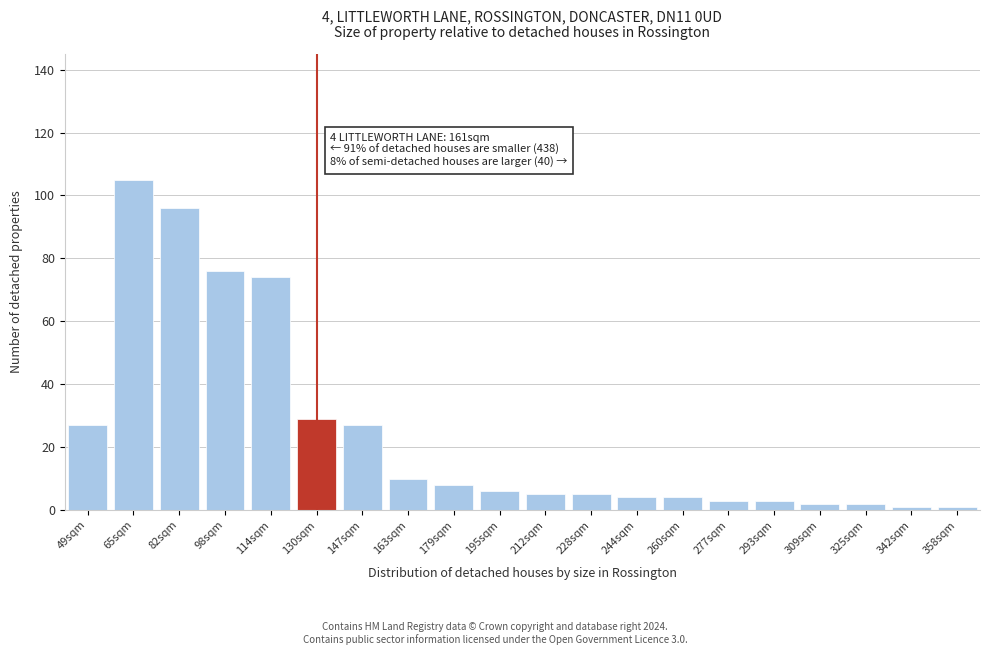

Reading left to right, list all the values displayed in this chart.

27	105	96	76	74	29	27	10	8	6	5	5	4	4	3	3	2	2	1	1